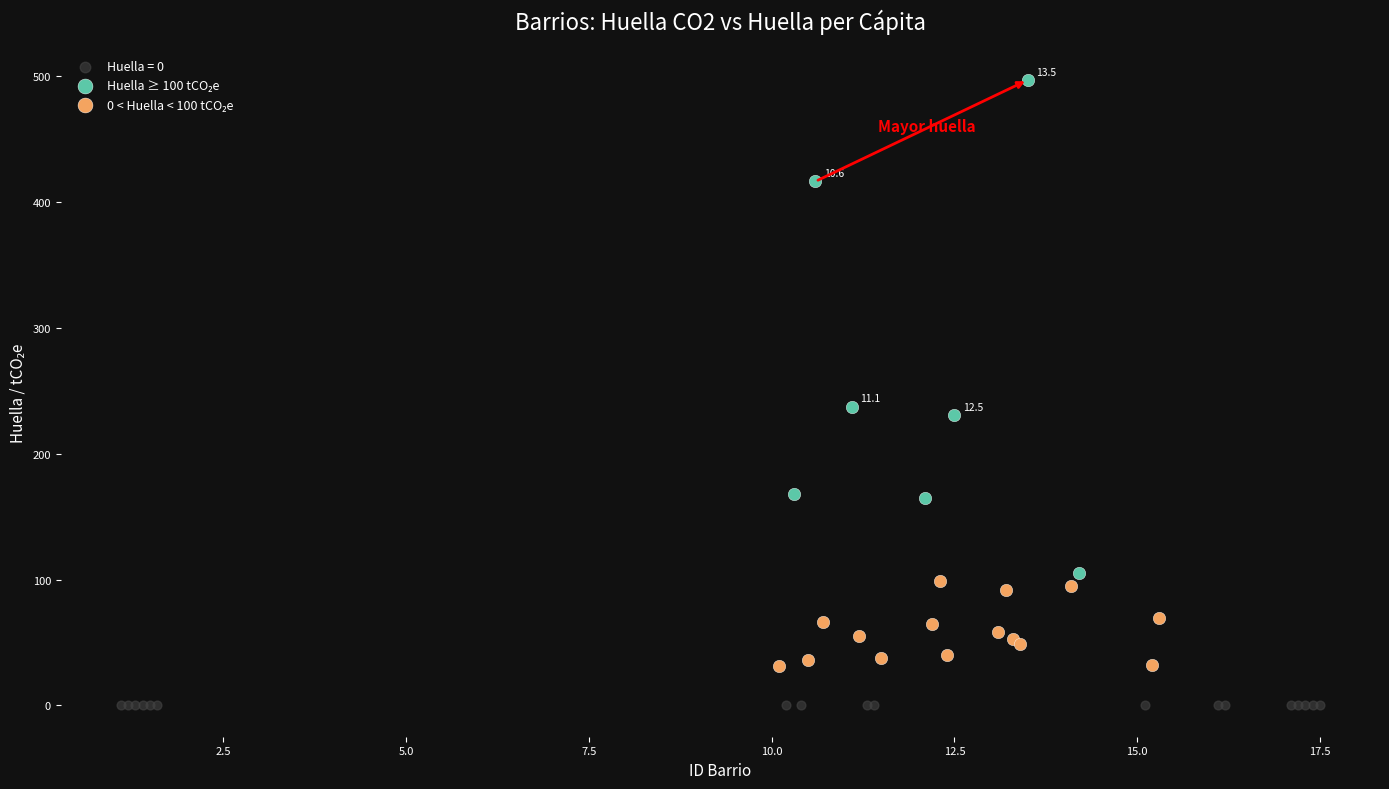

Which series reaches the minimum Y coordinate?

Huella = 0